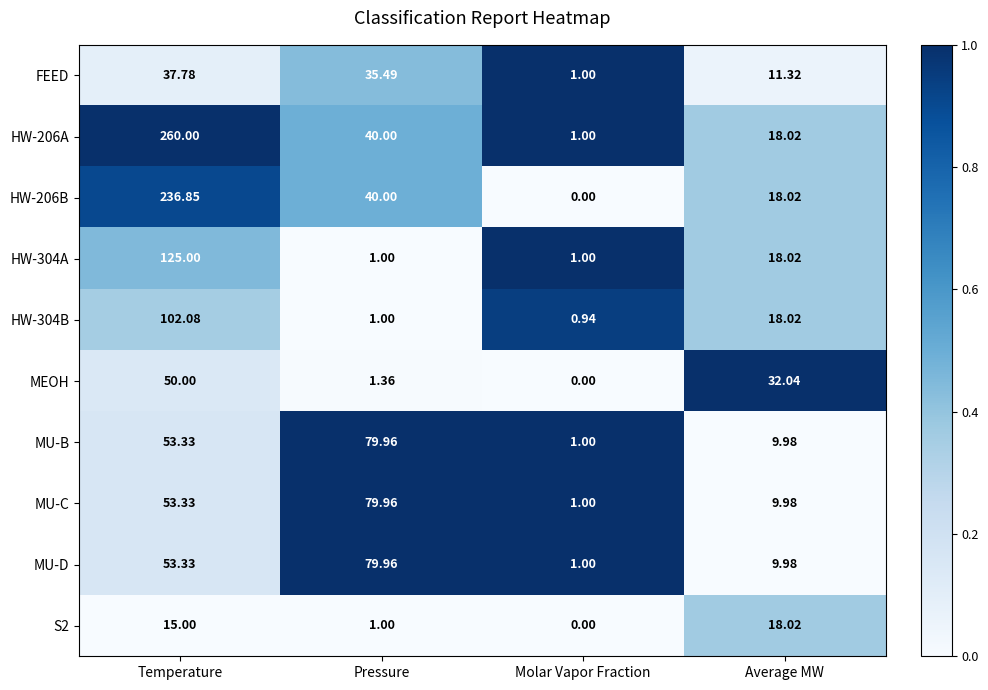

Count the number of data series in this chart.

10